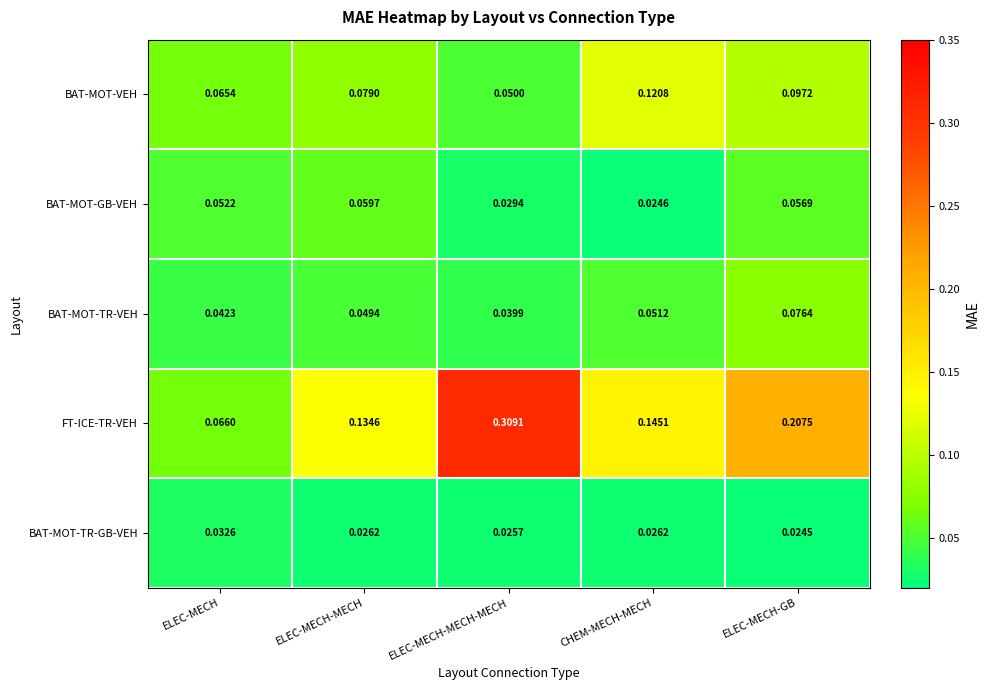

At ELEC-MECH-GB, list the series in order from largest to smallest.

FT-ICE-TR-VEH, BAT-MOT-VEH, BAT-MOT-TR-VEH, BAT-MOT-GB-VEH, BAT-MOT-TR-GB-VEH